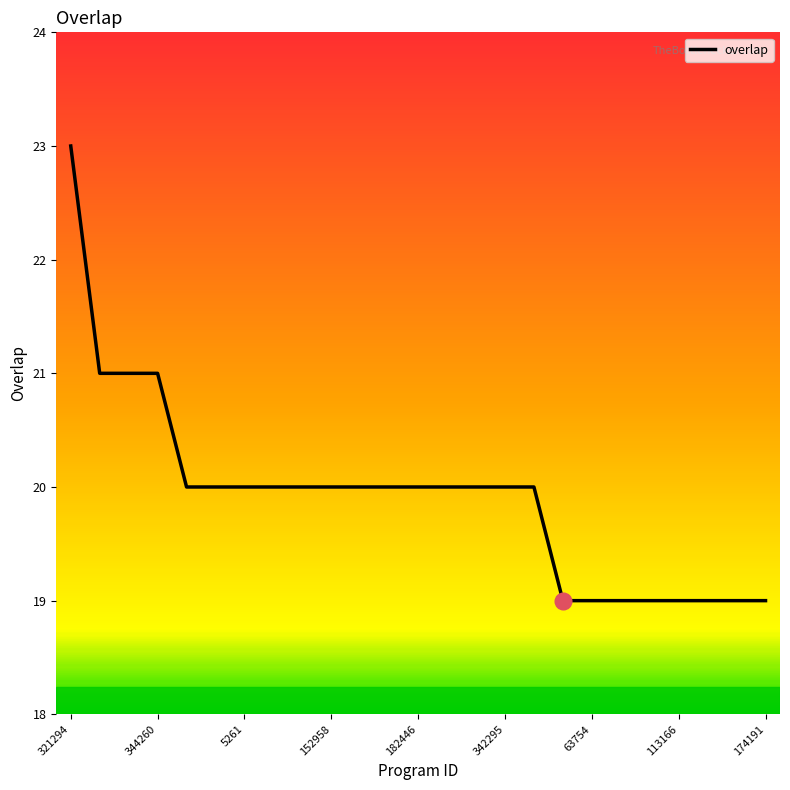

What is the difference between the maximum and minimum values?

4